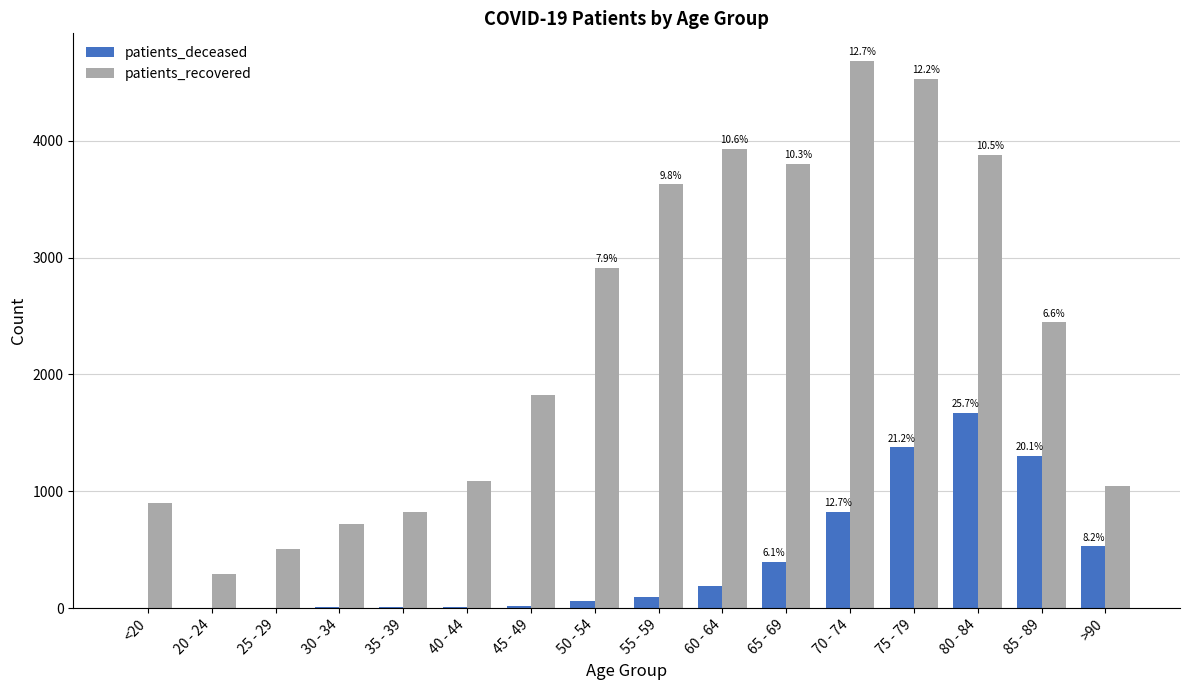

Are the bars horizontal?

No